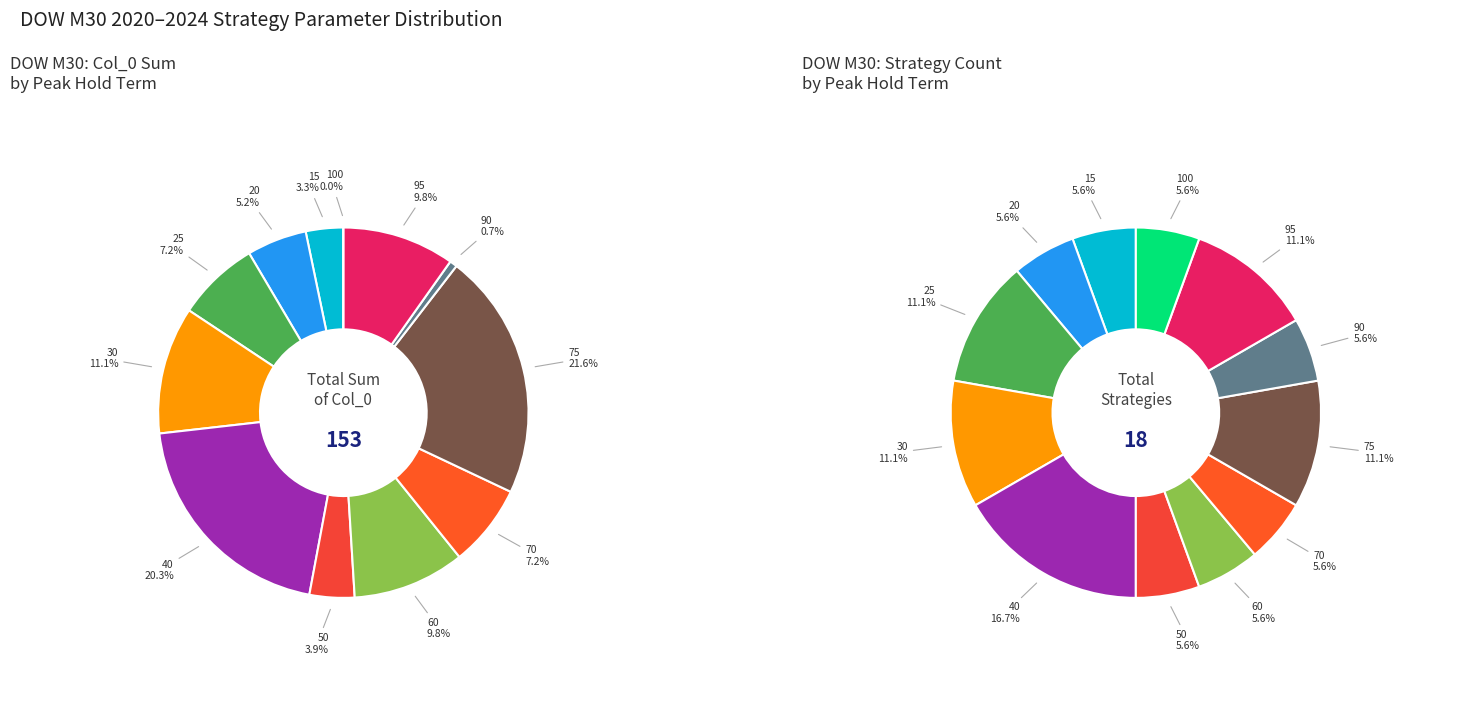

True or false: 95 accounts for 1% of the total.

False